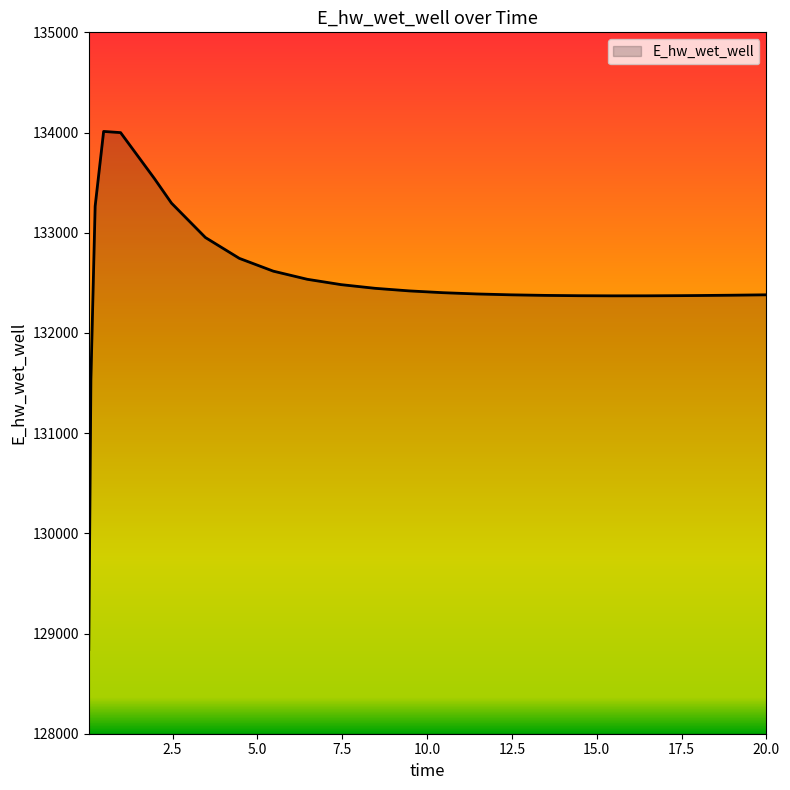

What is the greatest value displayed?

134011.0